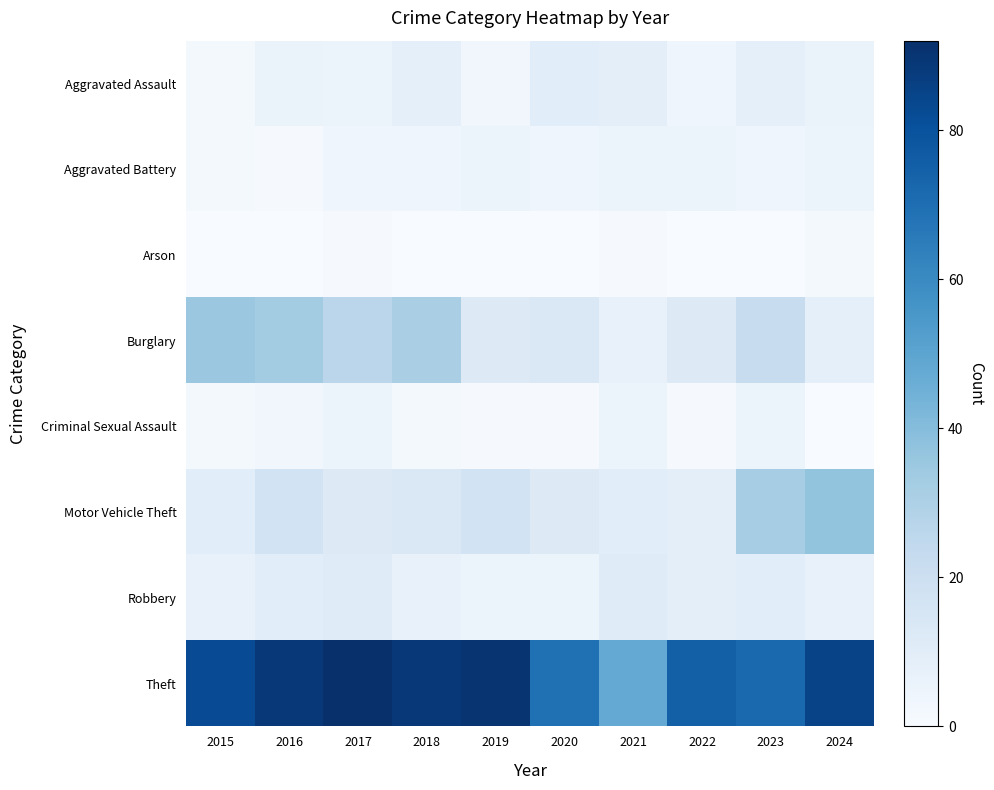

Reading left to right, extract all data points from this chart.

Aggravated Assault: 2015=2	2016=6	2017=5	2018=8	2019=3	2020=10	2021=9	2022=4	2023=8	2024=6
Aggravated Battery: 2015=2	2016=1	2017=4	2018=4	2019=5	2020=4	2021=5	2022=5	2023=4	2024=5
Arson: 2015=0	2016=0	2017=1	2018=0	2019=0	2020=0	2021=1	2022=0	2023=0	2024=2
Burglary: 2015=35	2016=33	2017=26	2018=31	2019=12	2020=13	2021=7	2022=12	2023=22	2024=8
Criminal Sexual Assault: 2015=2	2016=3	2017=5	2018=2	2019=1	2020=1	2021=5	2022=1	2023=5	2024=0
Motor Vehicle Theft: 2015=10	2016=17	2017=12	2018=13	2019=17	2020=12	2021=10	2022=9	2023=32	2024=37
Robbery: 2015=7	2016=10	2017=11	2018=7	2019=5	2020=5	2021=11	2022=9	2023=10	2024=7
Theft: 2015=82	2016=89	2017=92	2018=89	2019=90	2020=69	2021=48	2022=75	2023=72	2024=85